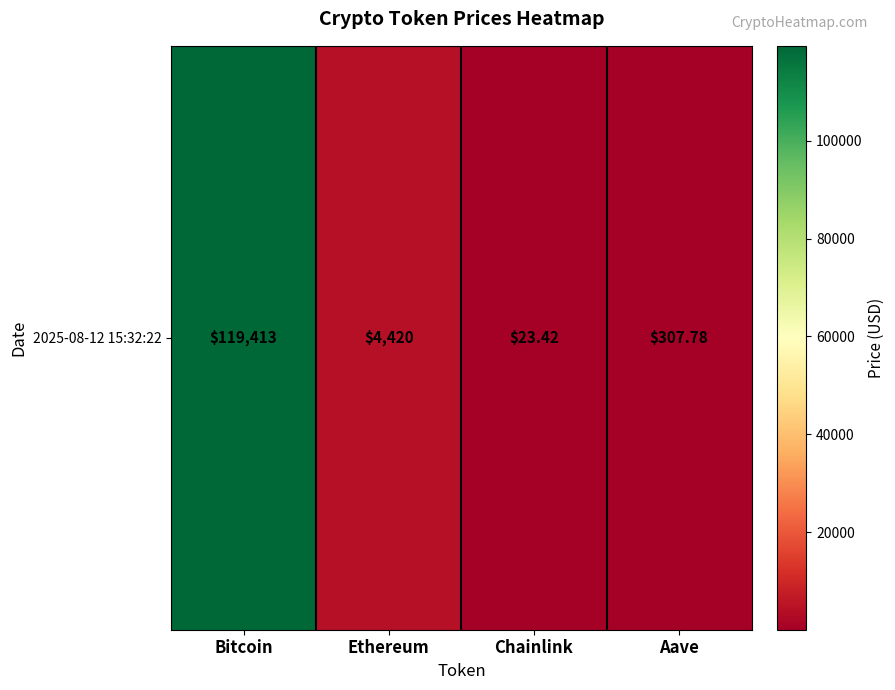

List the labels in order of value, largest first.

Bitcoin, Ethereum, Aave, Chainlink